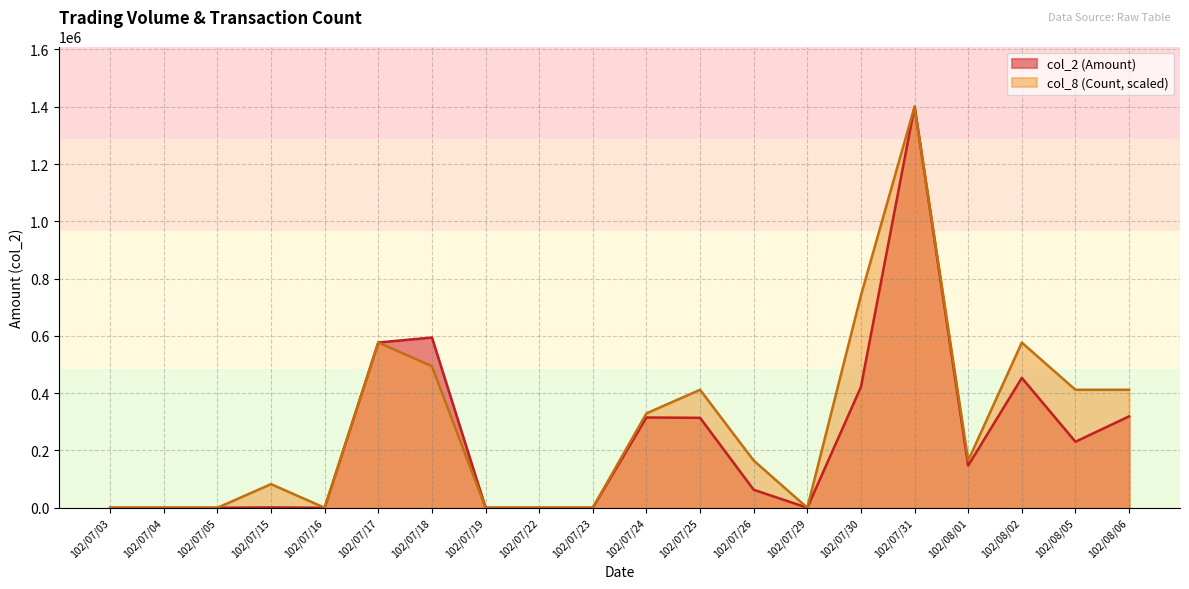

True or false: col_8 (Count) and col_2 (Amount) intersect in this chart.

False